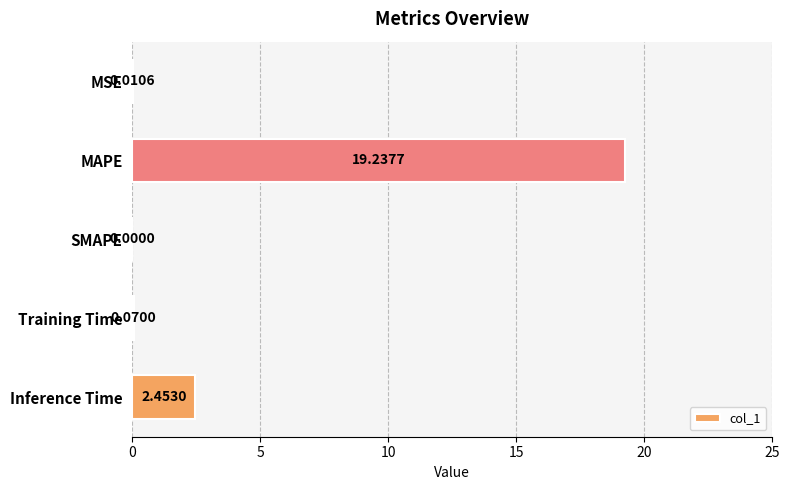

What is the change in value from SMAPE to Training Time?

+0.1